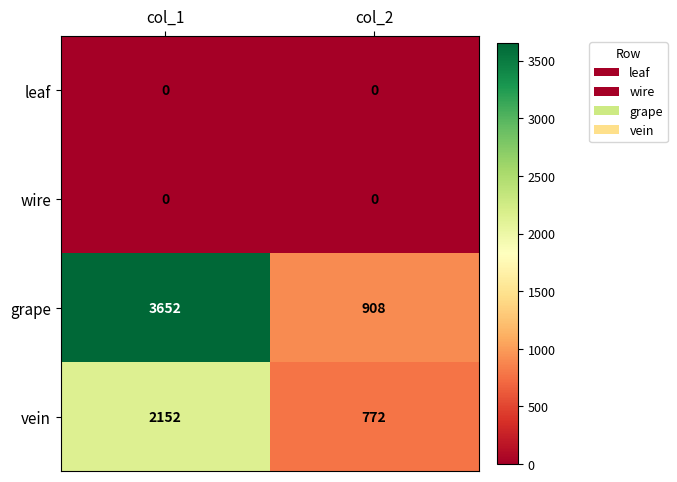

Rank the categories by vein value from highest to lowest.

col_1, col_2